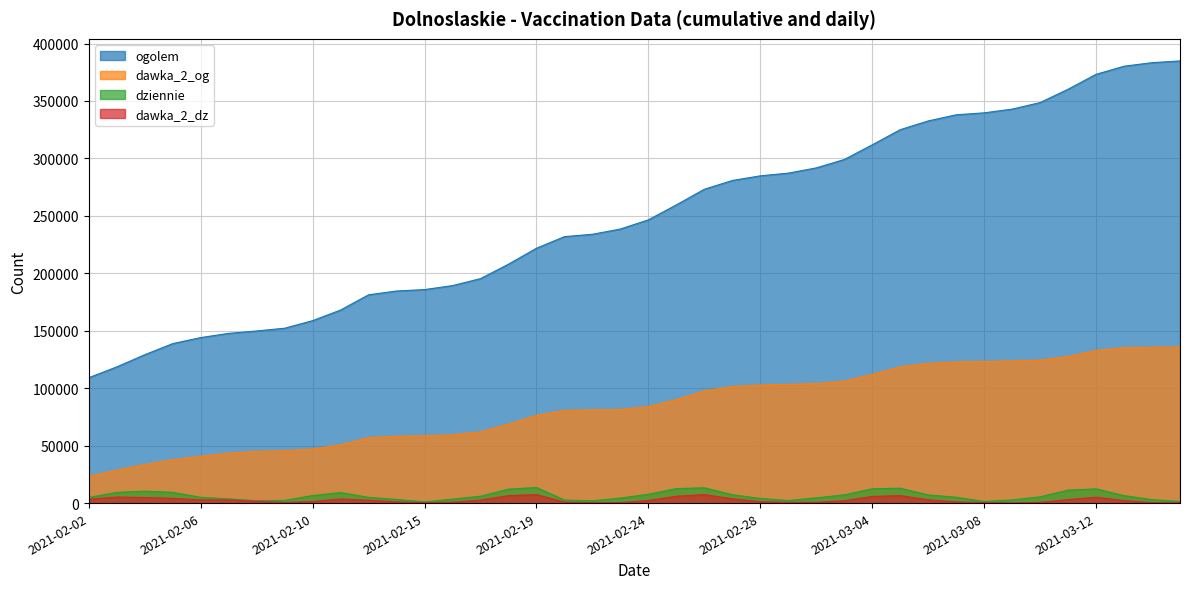

The ogolem series shows 273186 at 2021-02-26. True or false?

True